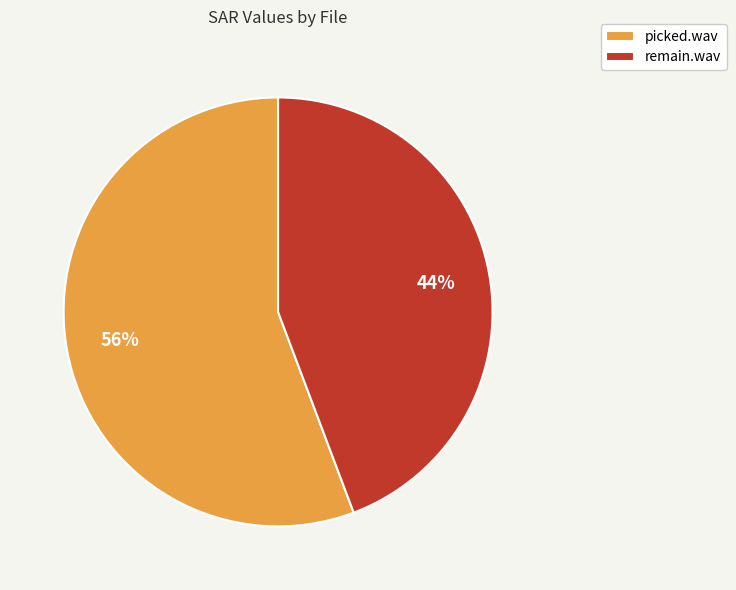

Is it true that remain.wav is 44% of the pie?

True